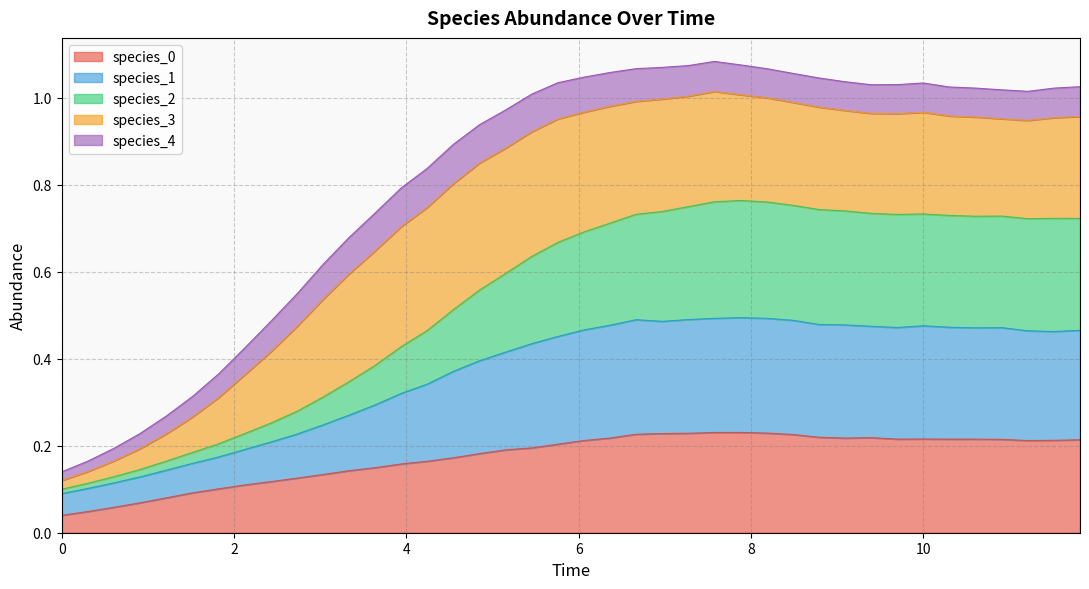

What is the value of the species_1 point at the 28th from the left?

0.5